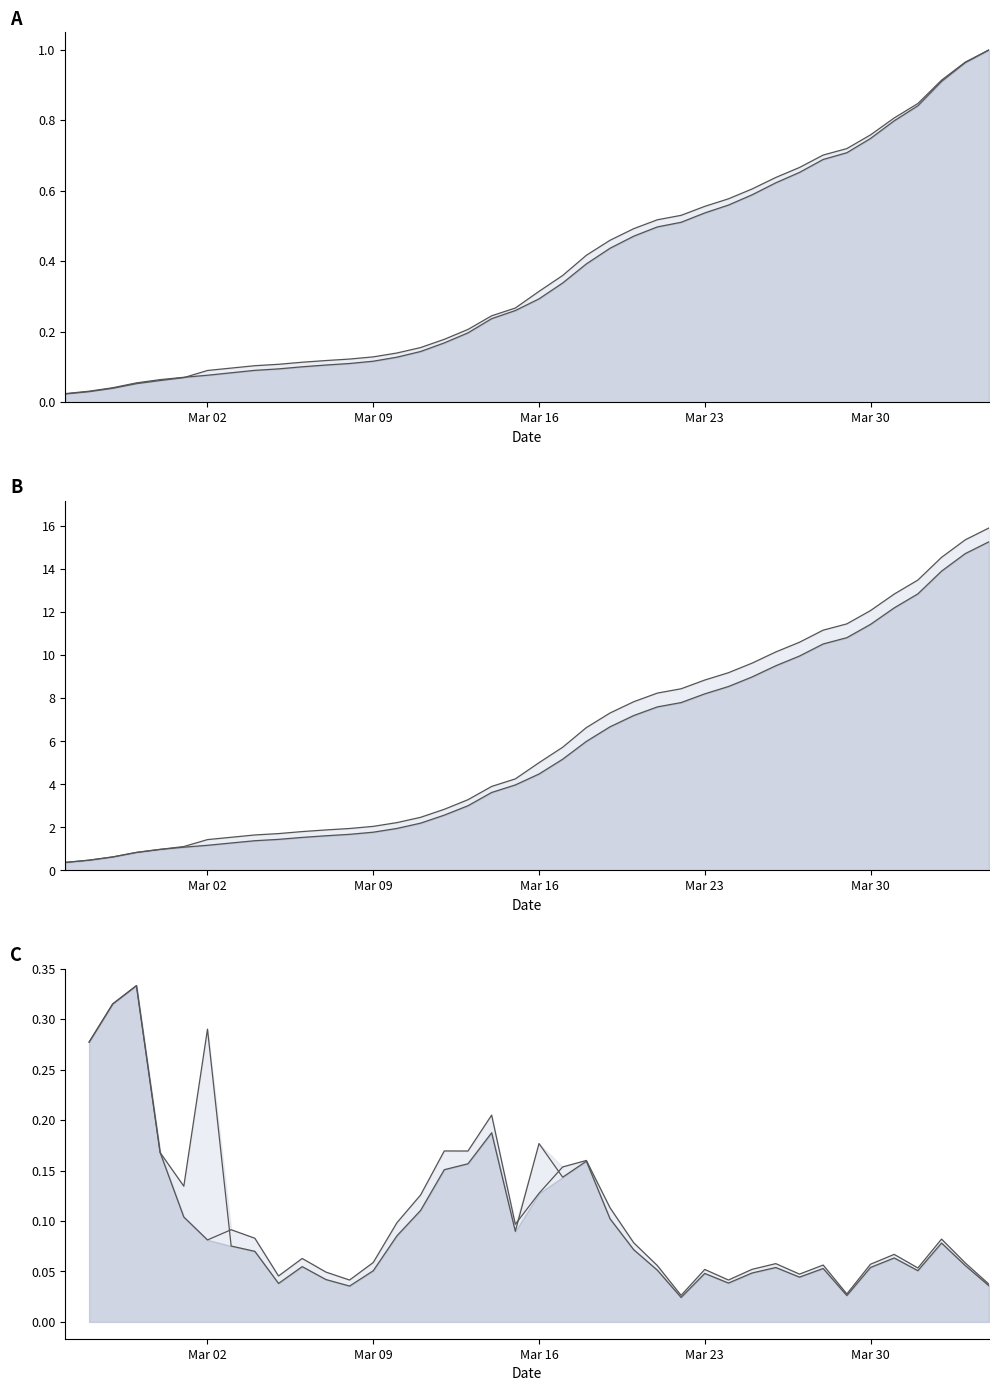

Is it true that GE equals 0.3 at 28?

False